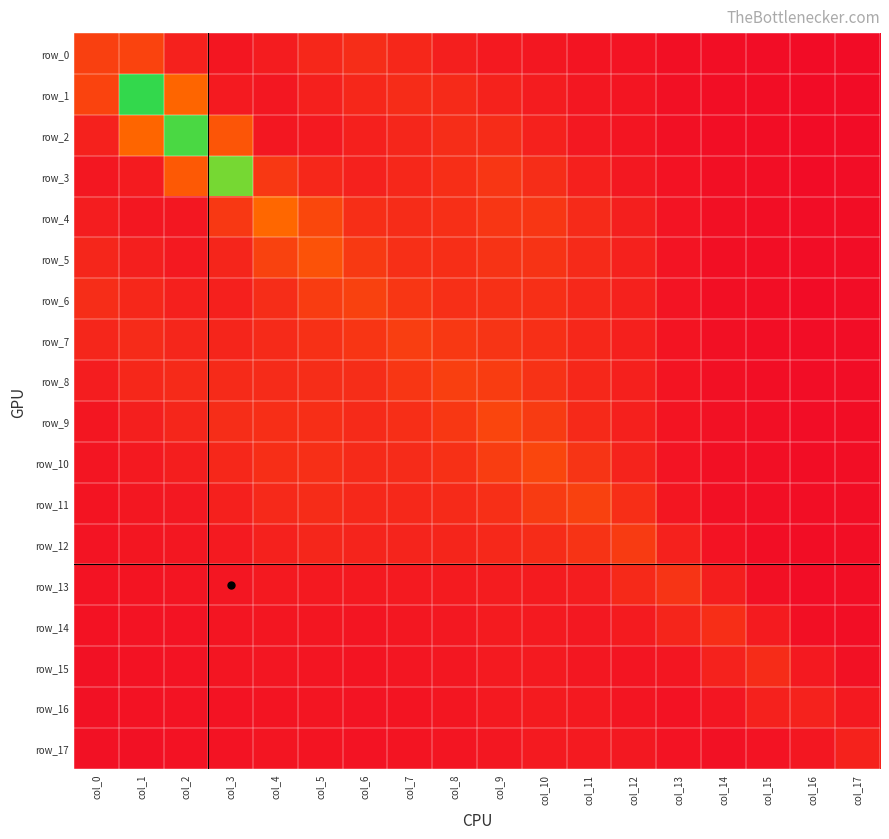

Reading left to right, transcribe all the data shown in this chart.

row_0: 1.5	1.6	0.6	0.3	0.5	0.8	0.9	0.8	0.6	0.4	0.3	0.3	0.2	0.1	0.1	0.1	0.0	0.0
row_1: 1.6	7.5	2.5	0.4	0.3	0.6	0.8	0.9	0.9	0.7	0.5	0.3	0.3	0.2	0.1	0.1	0.0	0.0
row_2: 0.6	2.5	7.2	2.1	0.3	0.4	0.6	0.8	0.9	0.9	0.6	0.4	0.3	0.2	0.1	0.1	0.0	0.1
row_3: 0.3	0.5	2.2	6.7	1.3	0.8	0.6	0.8	1.0	1.2	1.0	0.6	0.4	0.2	0.1	0.1	0.1	0.1
row_4: 0.5	0.4	0.4	1.3	2.6	1.7	1.0	0.9	1.0	1.2	1.2	0.9	0.6	0.3	0.2	0.1	0.1	0.1
row_5: 0.8	0.6	0.4	0.7	1.5	2.0	1.3	1.0	1.0	1.1	1.1	0.9	0.6	0.2	0.1	0.1	0.1	0.1
row_6: 0.9	0.8	0.6	0.6	1.0	1.4	1.5	1.2	1.0	1.1	1.0	0.8	0.6	0.2	0.1	0.1	0.1	0.1
row_7: 0.8	0.9	0.8	0.7	0.9	1.0	1.2	1.4	1.3	1.1	1.0	0.8	0.6	0.3	0.1	0.1	0.1	0.1
row_8: 0.5	0.8	0.9	0.9	0.9	1.0	0.9	1.2	1.5	1.4	1.1	0.8	0.6	0.3	0.2	0.1	0.1	0.1
row_9: 0.3	0.6	0.8	1.0	1.0	1.0	0.9	1.0	1.2	1.6	1.4	0.9	0.6	0.3	0.2	0.1	0.1	0.1
row_10: 0.3	0.4	0.5	0.8	1.0	1.0	0.9	0.9	1.0	1.4	1.7	1.2	0.7	0.3	0.2	0.1	0.1	0.1
row_11: 0.3	0.4	0.4	0.6	0.8	0.9	0.8	0.8	0.9	1.0	1.3	1.5	1.0	0.3	0.2	0.1	0.1	0.1
row_12: 0.3	0.3	0.3	0.4	0.6	0.8	0.7	0.7	0.7	0.8	0.9	1.1	1.3	0.6	0.2	0.1	0.1	0.1
row_13: 0.2	0.3	0.3	0.3	0.4	0.4	0.4	0.4	0.5	0.5	0.5	0.5	0.8	1.2	0.5	0.2	0.1	0.1
row_14: 0.2	0.2	0.2	0.3	0.3	0.3	0.3	0.3	0.4	0.5	0.4	0.4	0.5	0.7	1.0	0.5	0.1	0.1
row_15: 0.2	0.2	0.2	0.3	0.3	0.3	0.3	0.3	0.3	0.4	0.4	0.4	0.3	0.3	0.6	0.9	0.4	0.2
row_16: 0.2	0.2	0.2	0.2	0.3	0.3	0.3	0.3	0.3	0.4	0.5	0.4	0.3	0.2	0.3	0.6	0.6	0.4
row_17: 0.2	0.2	0.2	0.2	0.3	0.3	0.2	0.3	0.3	0.3	0.4	0.4	0.4	0.2	0.2	0.2	0.3	0.7